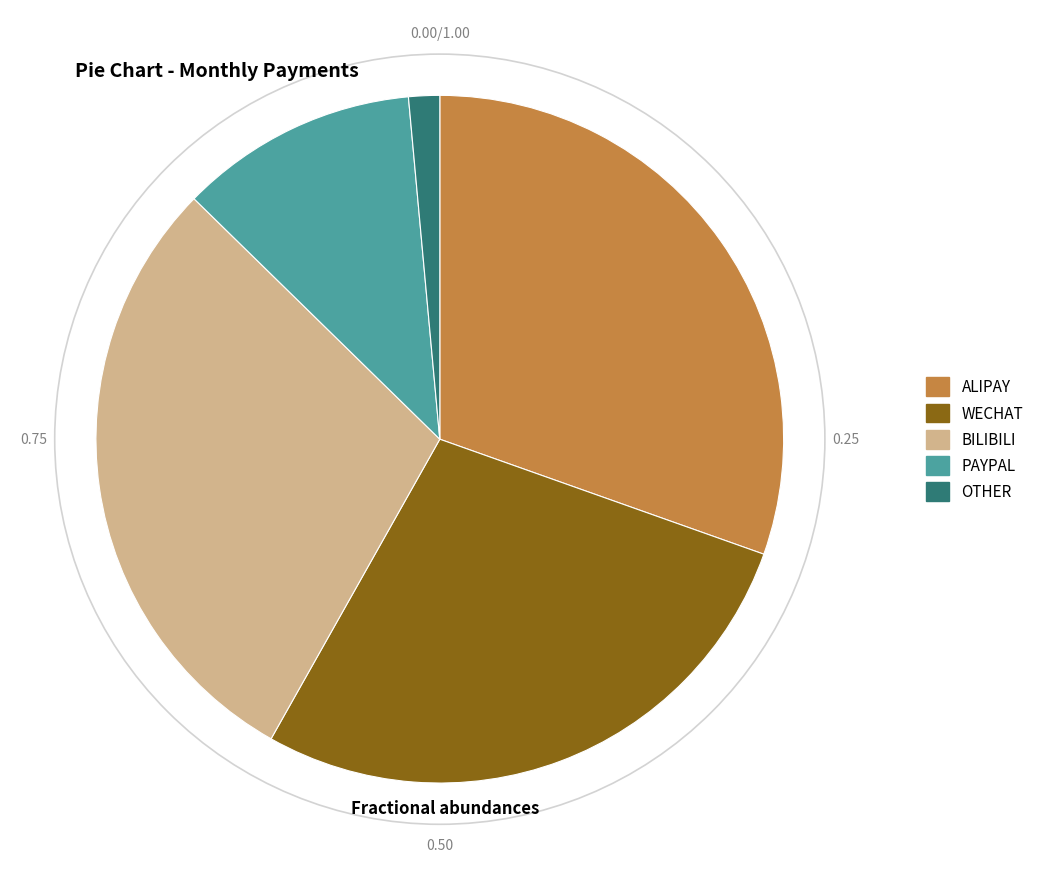

Between OTHER and ALIPAY, which is larger?

ALIPAY